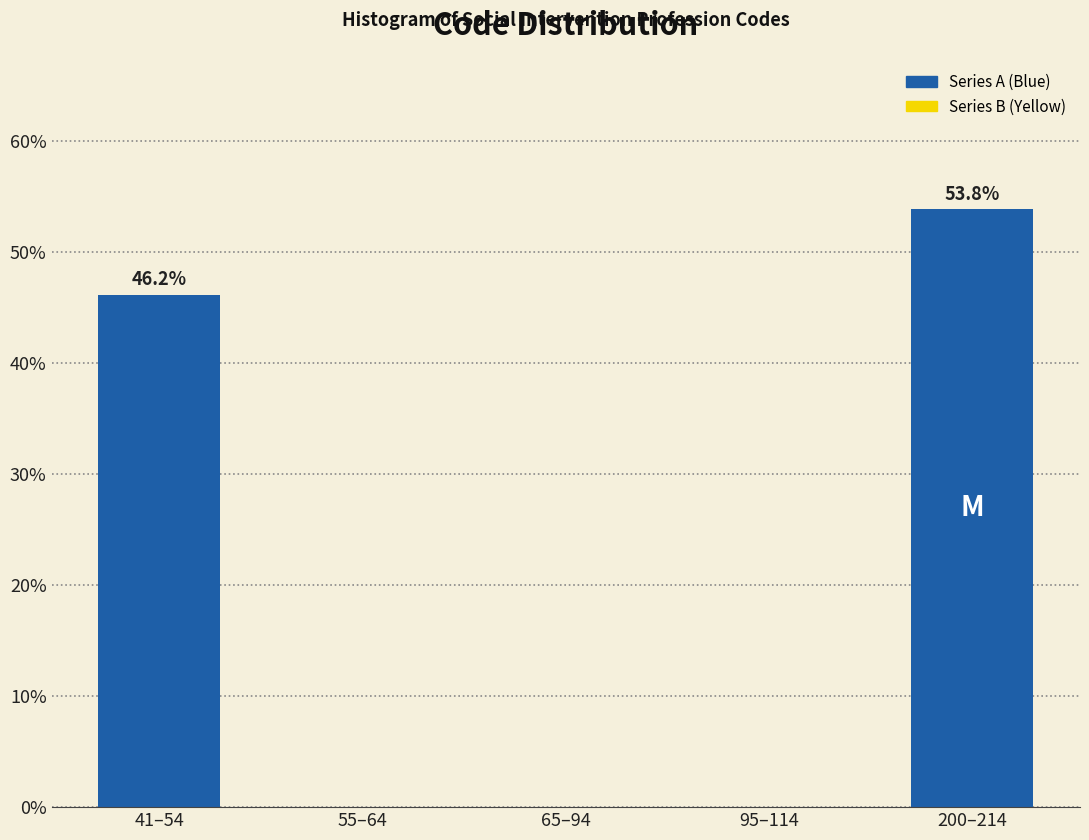

Reading right to left, extract all data points from this chart.

200–214=53.8	95–114=0.0	65–94=0.0	55–64=0.0	41–54=46.2